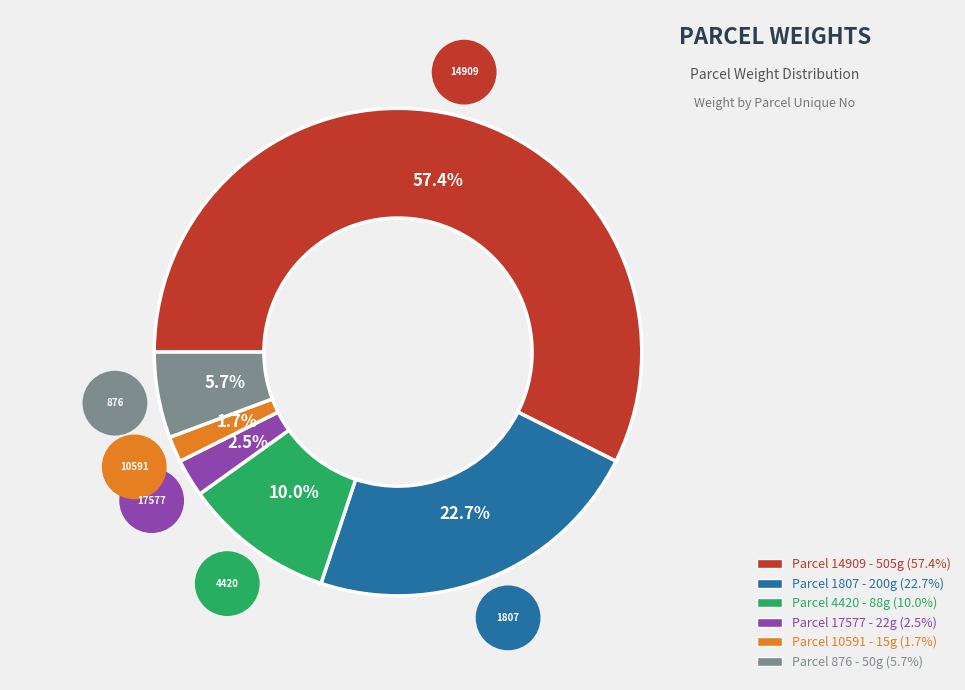

To the nearest percent, what portion does 17577 represent?

2%